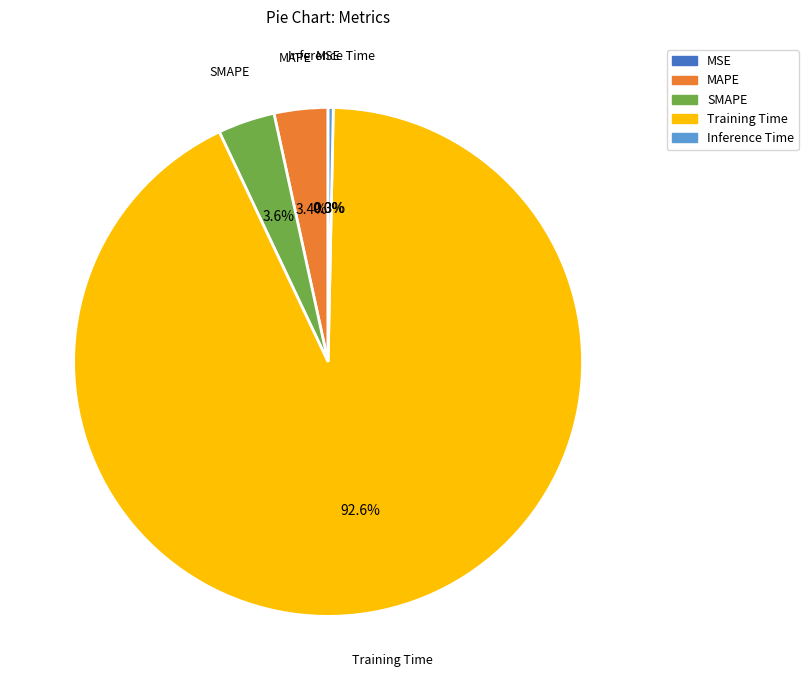

What is the largest slice in the pie chart?

Training Time